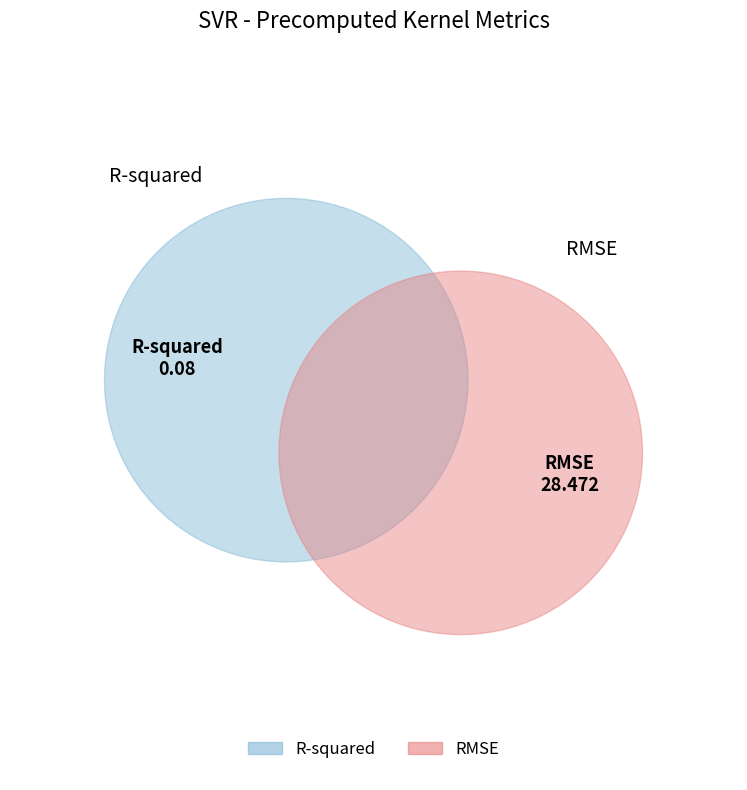

How many segments does this pie chart have?

2